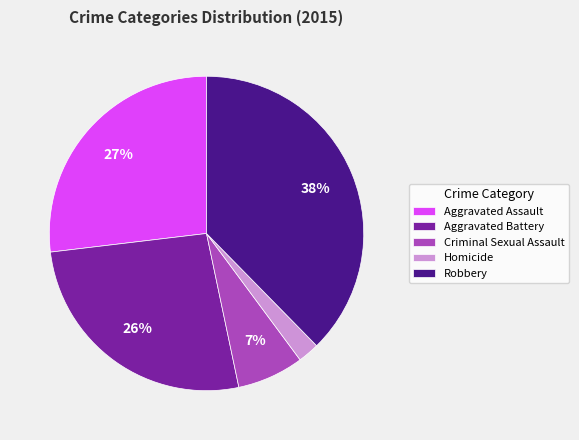

What is the smallest slice in the pie chart?

Homicide